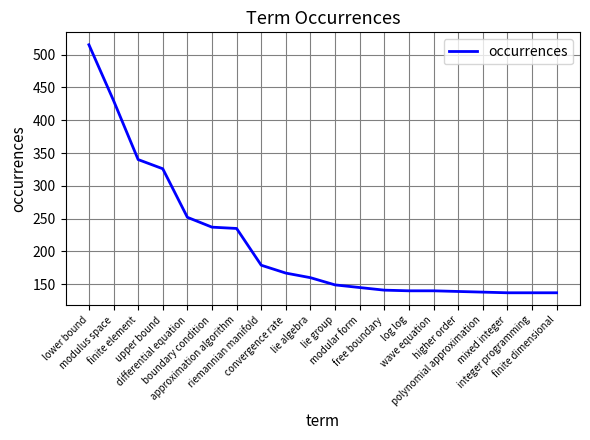

What is the change in value from differential equation to polynomial approximation?

-114